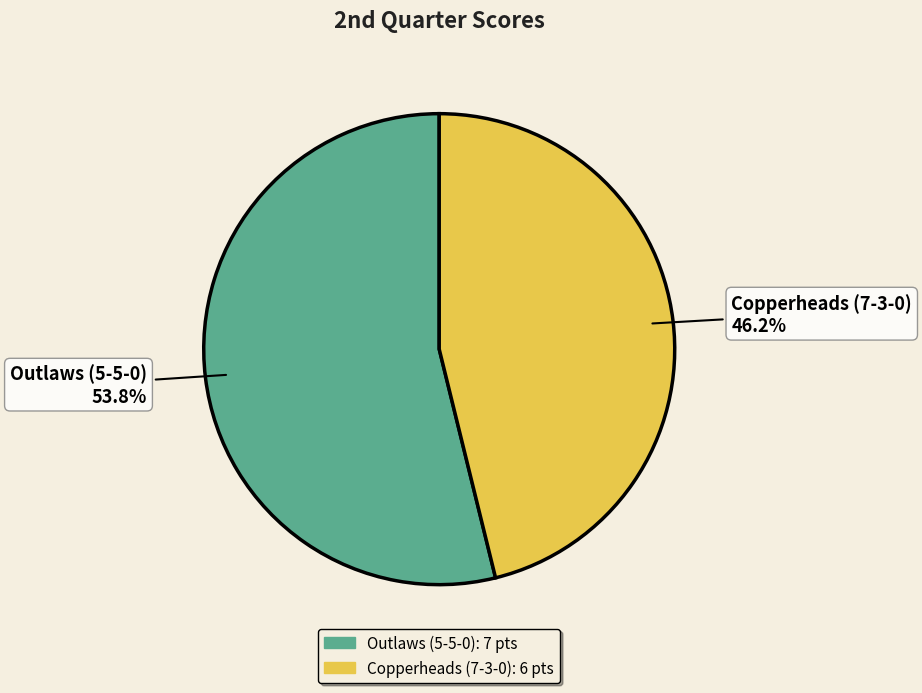

True or false: Copperheads (7-3-0) accounts for 35% of the total.

False